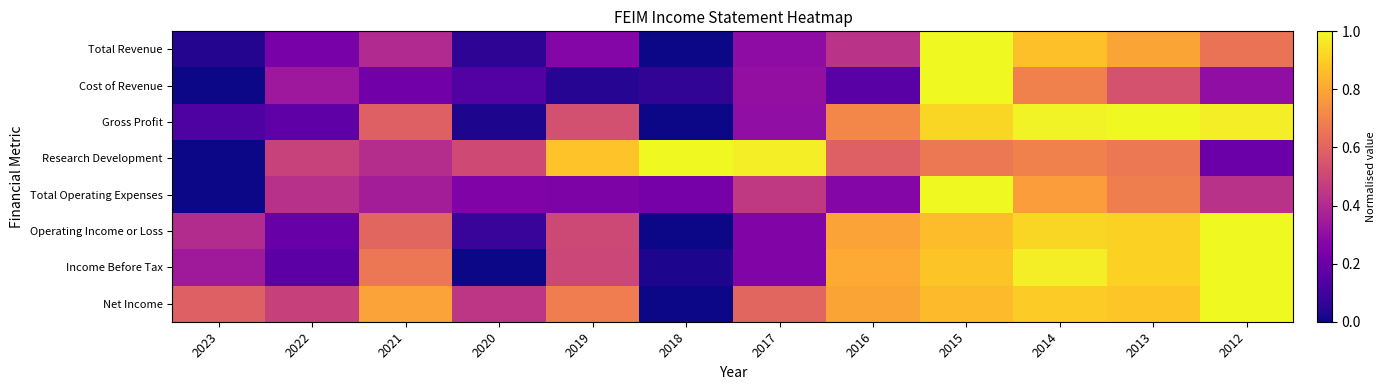

Reading left to right, transcribe all the data shown in this chart.

Total Revenue: 2023=0.0	2022=0.2	2021=0.4	2020=0.1	2019=0.3	2018=0.0	2017=0.3	2016=0.4	2015=1.0	2014=0.9	2013=0.8	2012=0.7
Cost of Revenue: 2023=0.0	2022=0.3	2021=0.2	2020=0.1	2019=0.0	2018=0.1	2017=0.3	2016=0.2	2015=1.0	2014=0.7	2013=0.5	2012=0.3
Gross Profit: 2023=0.1	2022=0.2	2021=0.6	2020=0.0	2019=0.5	2018=0.0	2017=0.3	2016=0.7	2015=0.9	2014=1.0	2013=1.0	2012=1.0
Research Development: 2023=0.0	2022=0.5	2021=0.4	2020=0.5	2019=0.9	2018=1.0	2017=1.0	2016=0.6	2015=0.7	2014=0.7	2013=0.7	2012=0.2
Total Operating Expenses: 2023=0.0	2022=0.4	2021=0.4	2020=0.3	2019=0.3	2018=0.2	2017=0.5	2016=0.3	2015=1.0	2014=0.8	2013=0.7	2012=0.4
Operating Income or Loss: 2023=0.4	2022=0.2	2021=0.6	2020=0.1	2019=0.5	2018=0.0	2017=0.3	2016=0.8	2015=0.9	2014=0.9	2013=0.9	2012=1.0
Income Before Tax: 2023=0.3	2022=0.2	2021=0.7	2020=0.0	2019=0.5	2018=0.0	2017=0.3	2016=0.8	2015=0.9	2014=1.0	2013=0.9	2012=1.0
Net Income: 2023=0.6	2022=0.5	2021=0.8	2020=0.4	2019=0.7	2018=0.0	2017=0.6	2016=0.8	2015=0.9	2014=0.9	2013=0.9	2012=1.0